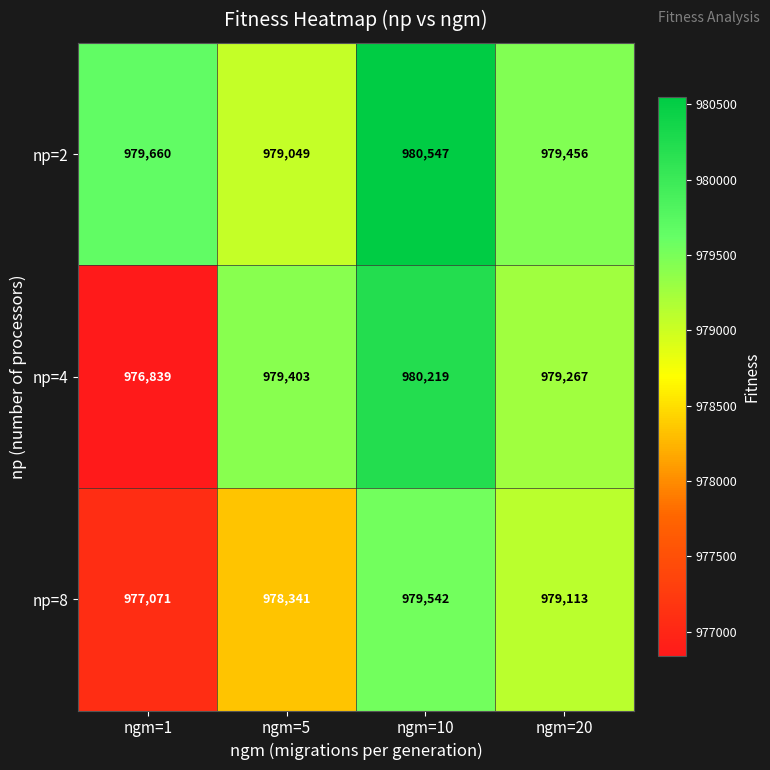

What is the difference between the highest and lowest values at ngm=5?

1062